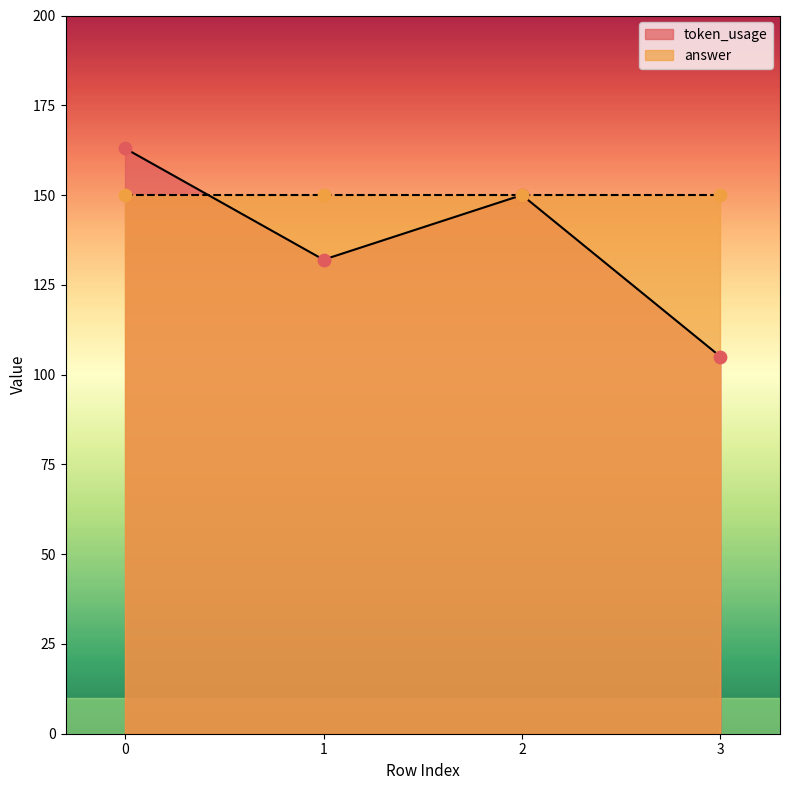

Between 2 and 1, which is larger?

2